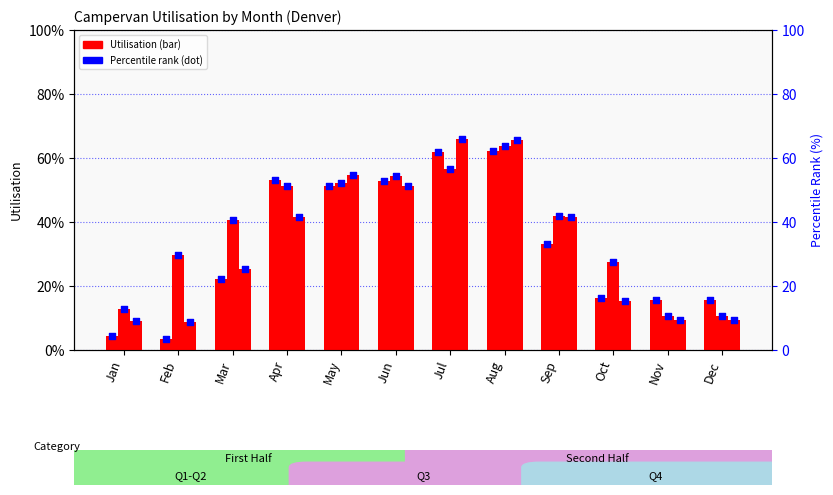

At which category is the sum across all series the highest?

Aug